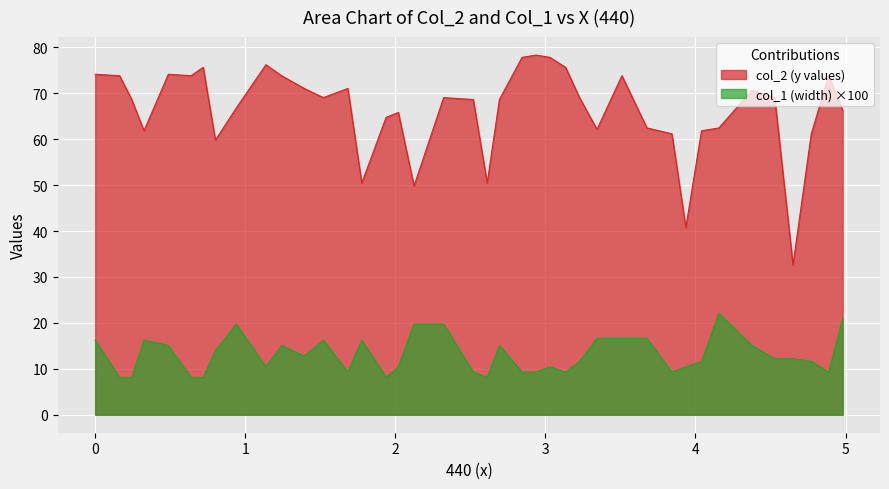

True or false: col_2 (y values) and col_1 (width) cross at least once.

False